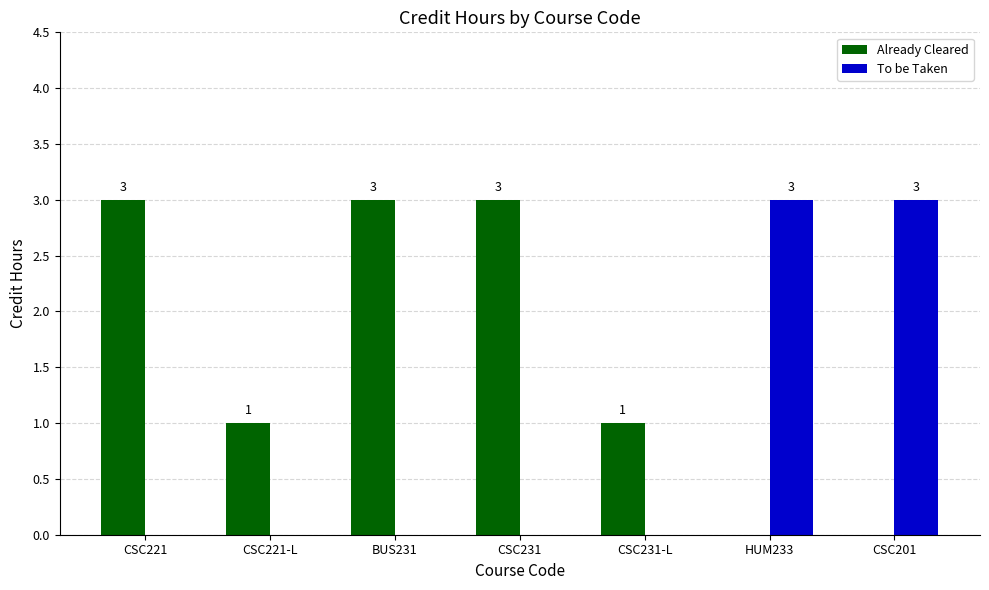

The To be Taken series shows 0 at CSC221. True or false?

True